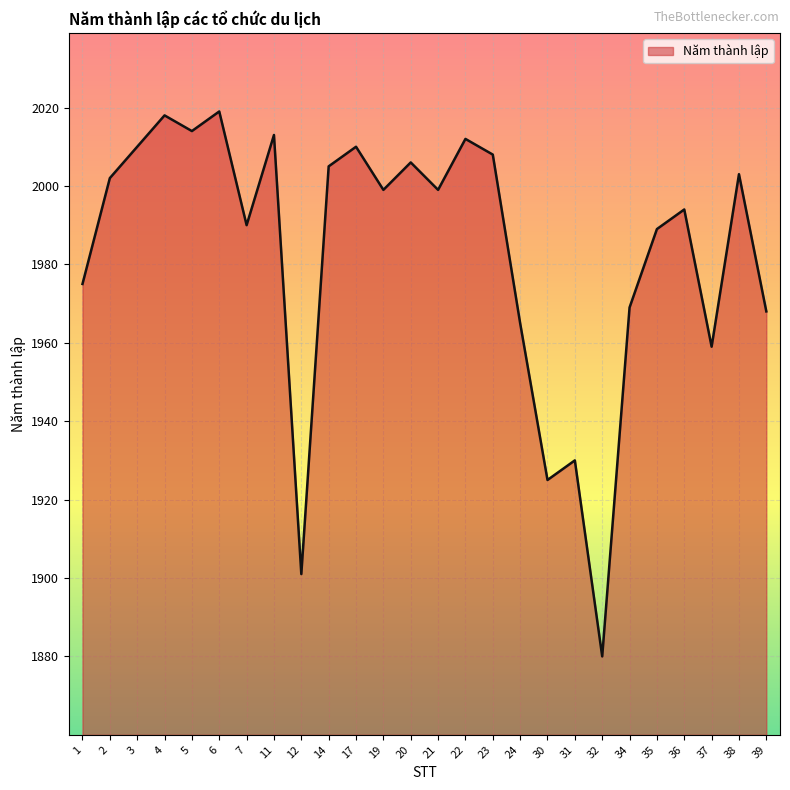

True or false: the data shows 1075 at 14.

False